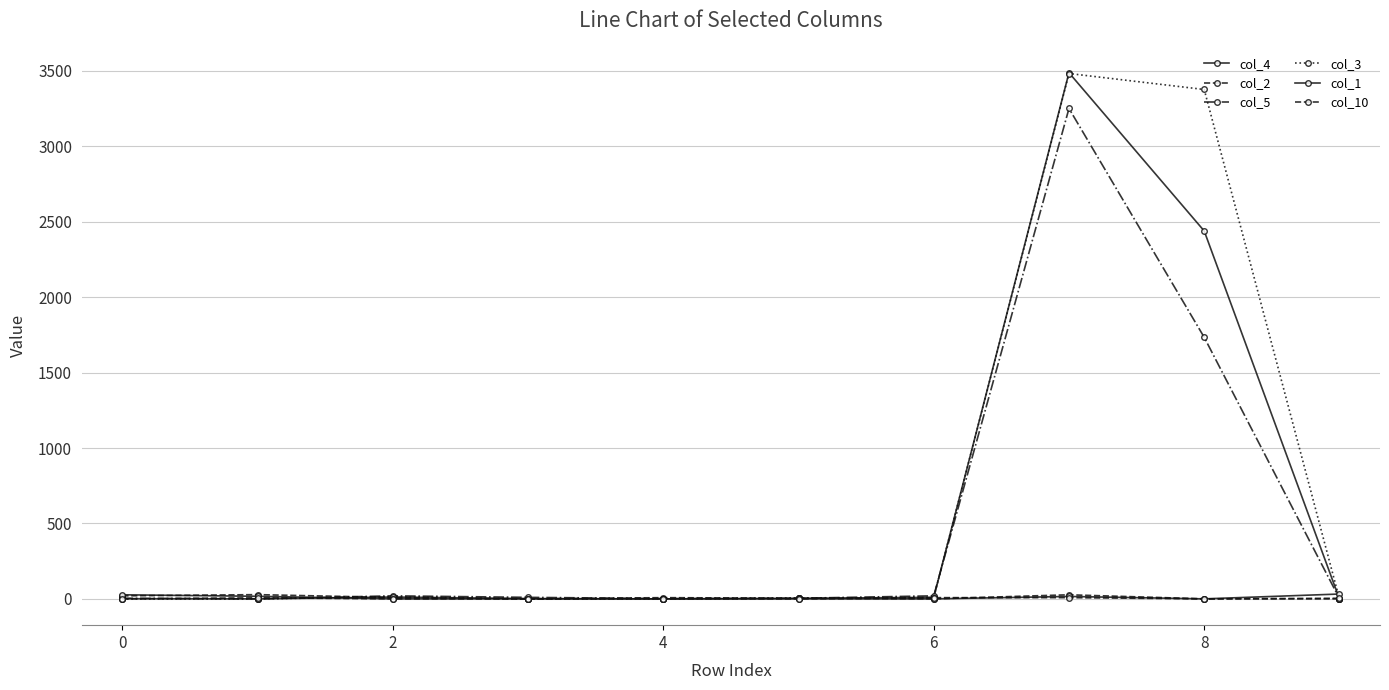

Is this an area chart (filled region under the line)?

No